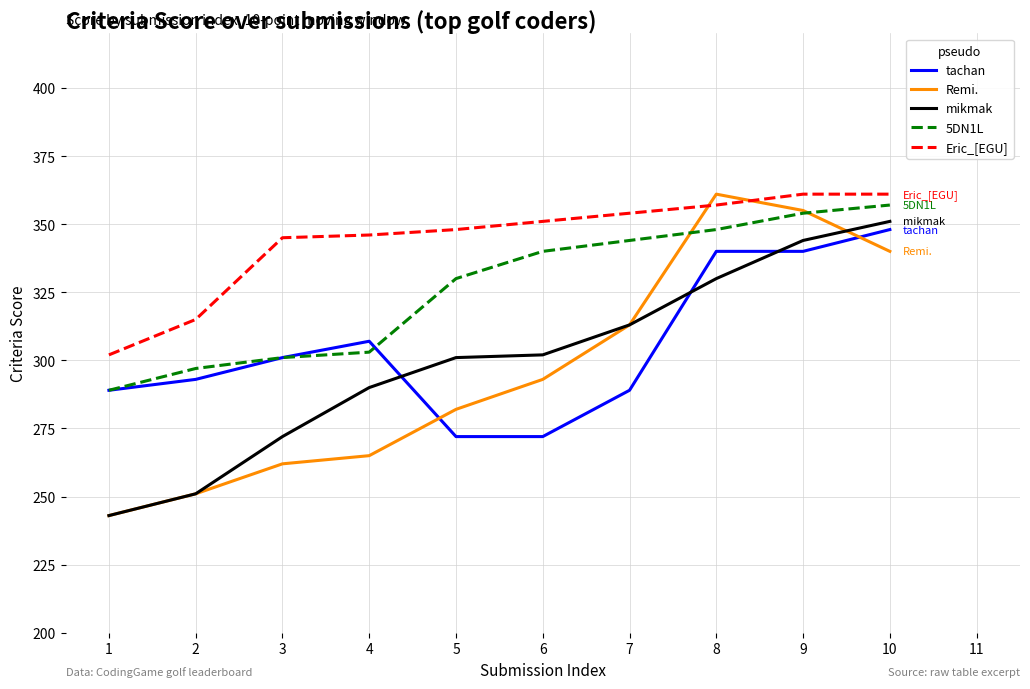

How many lines are shown in the chart?

5